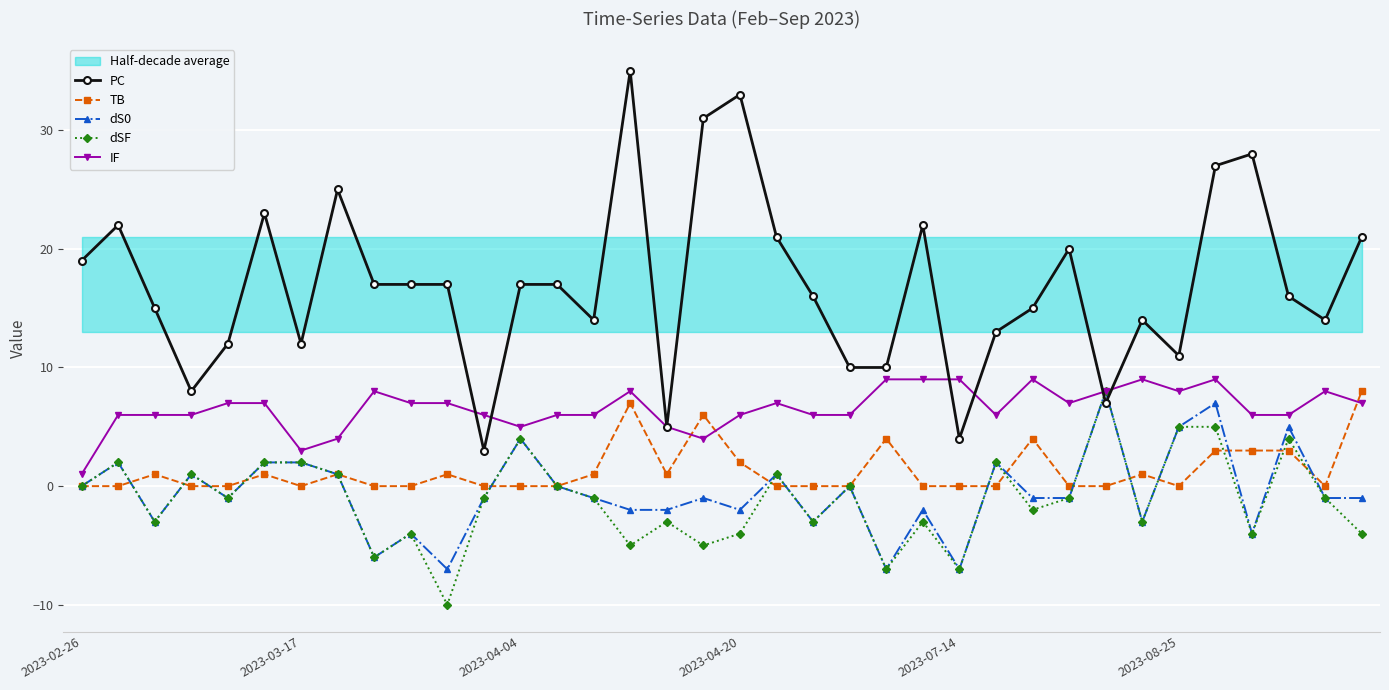

What is the approximate value of PC at 23?

22